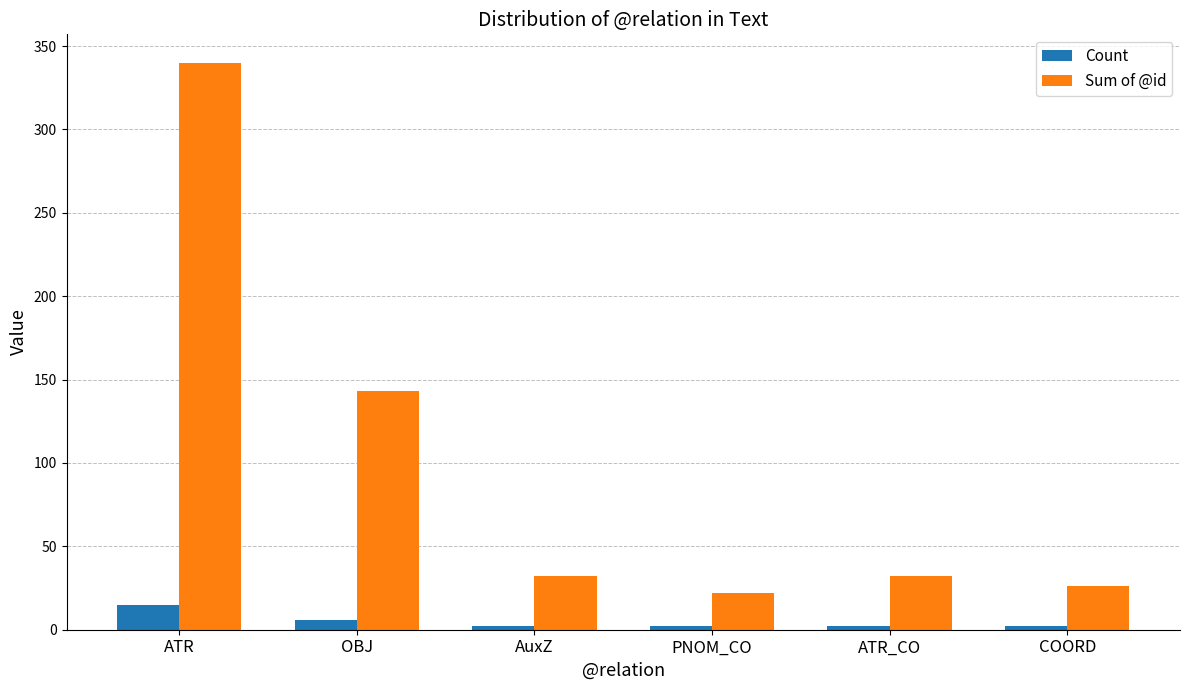

What is the sum of the Sum of @id values at ATR and ATR_CO?

372